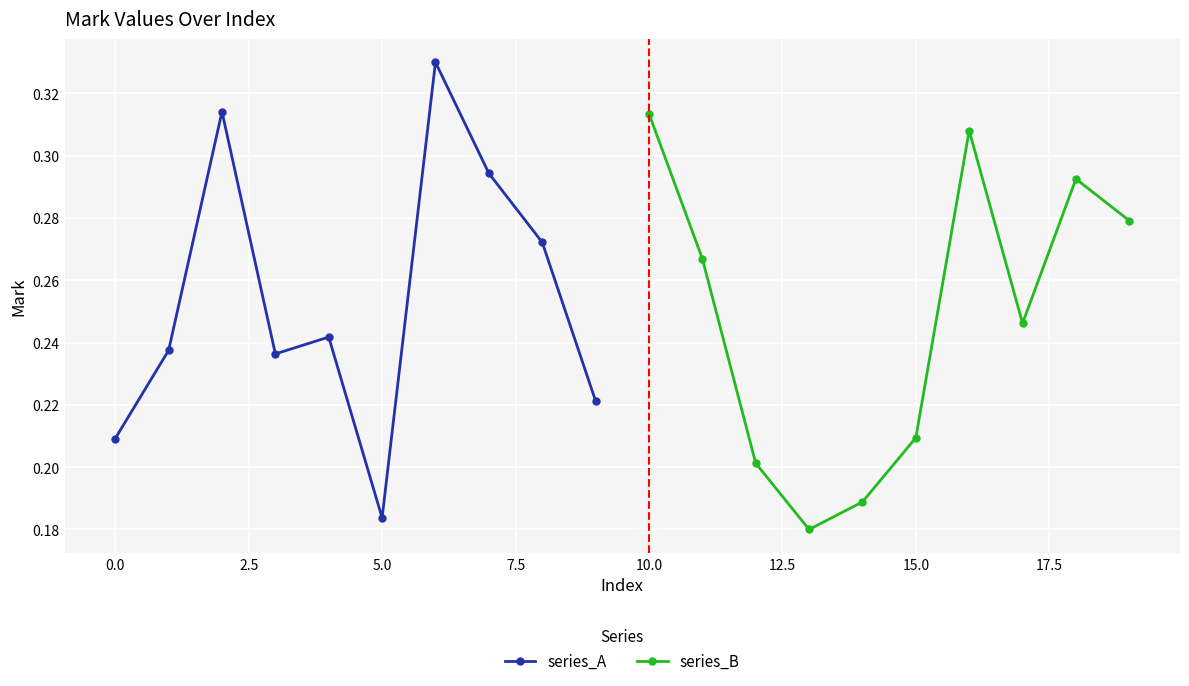

At which label is series_A closest to 0?

5.0